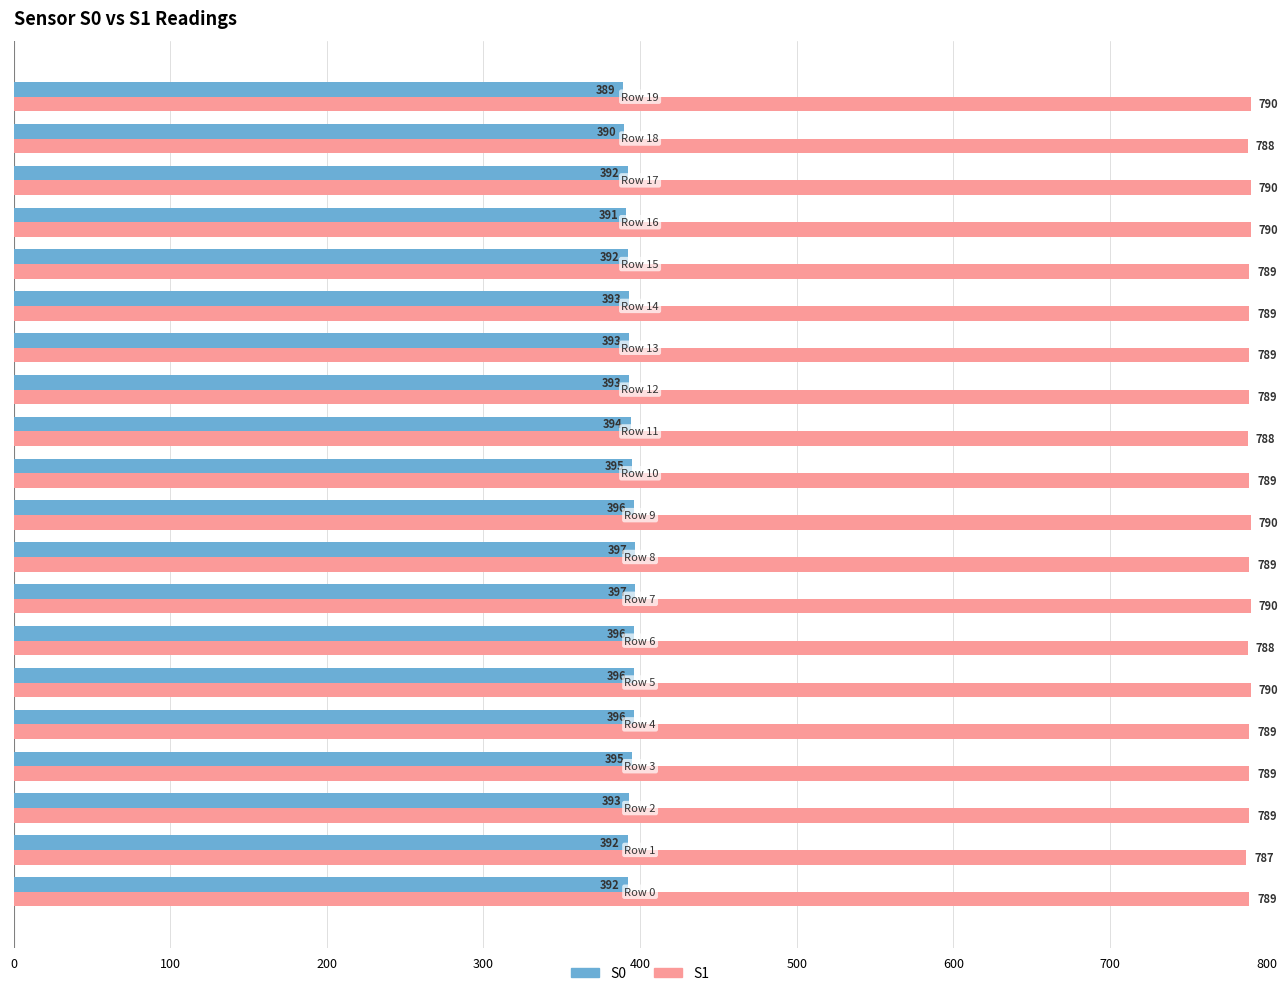

What is the difference between the second highest and minimum values in the S1 series?

3